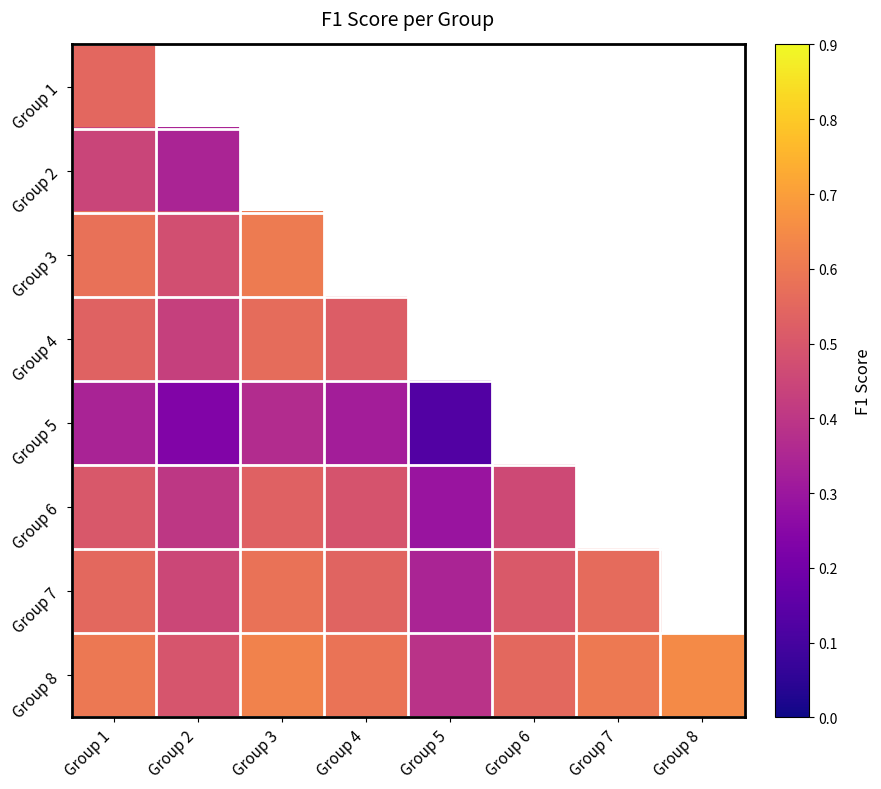

What is the minimum value shown in the chart?

0.1